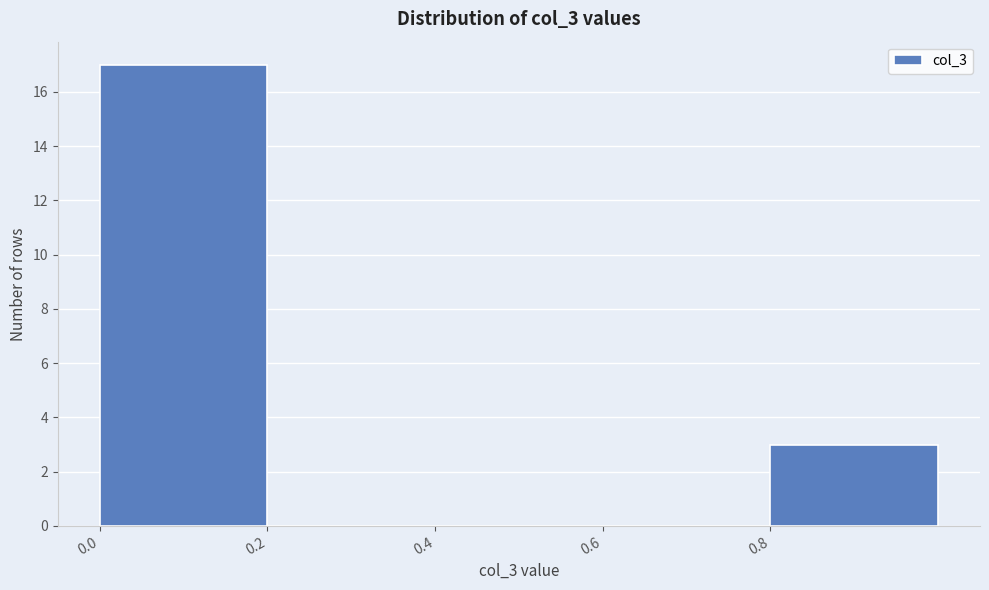

Reading left to right, list every bar in this chart as the range it spans on the x-axis followed by its height. The values are not printed on the chart, so give them approximately, as read against the axis.

0.0 to 0.2: 17
0.2 to 0.4: 0
0.4 to 0.6: 0
0.6 to 0.8: 0
0.8 to 1.0: 3